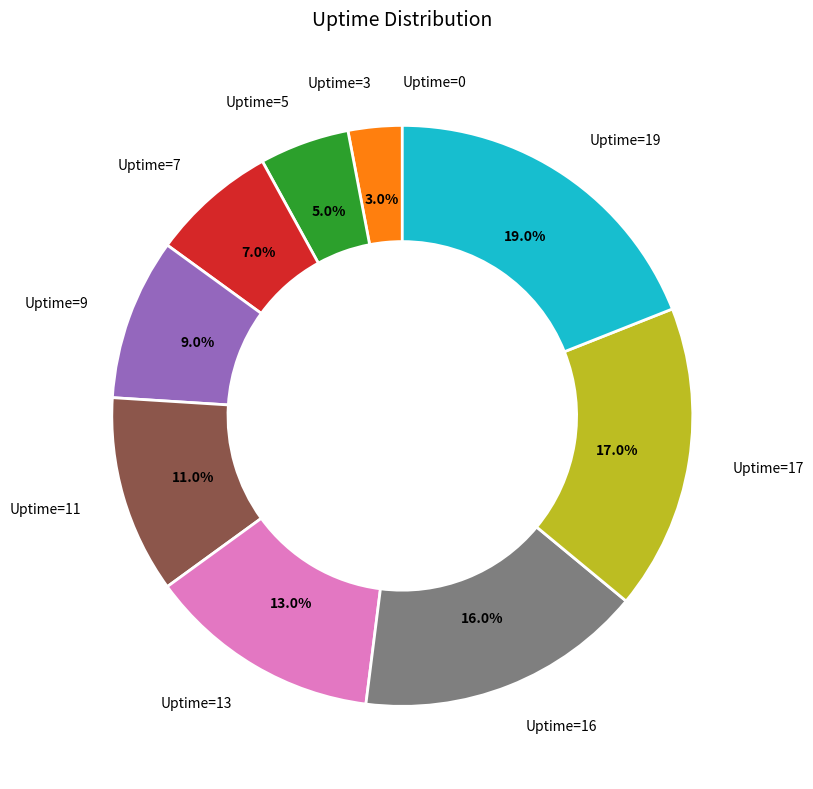

Does any single category account for the majority?

No